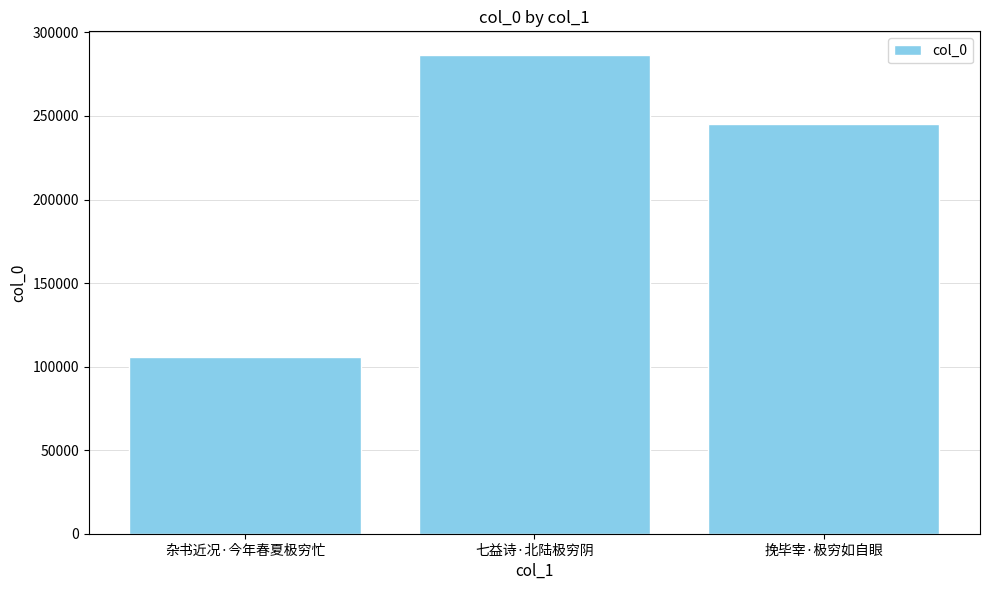

At which category does the chart reach its peak across all series?

七益诗·北陆极穷阴